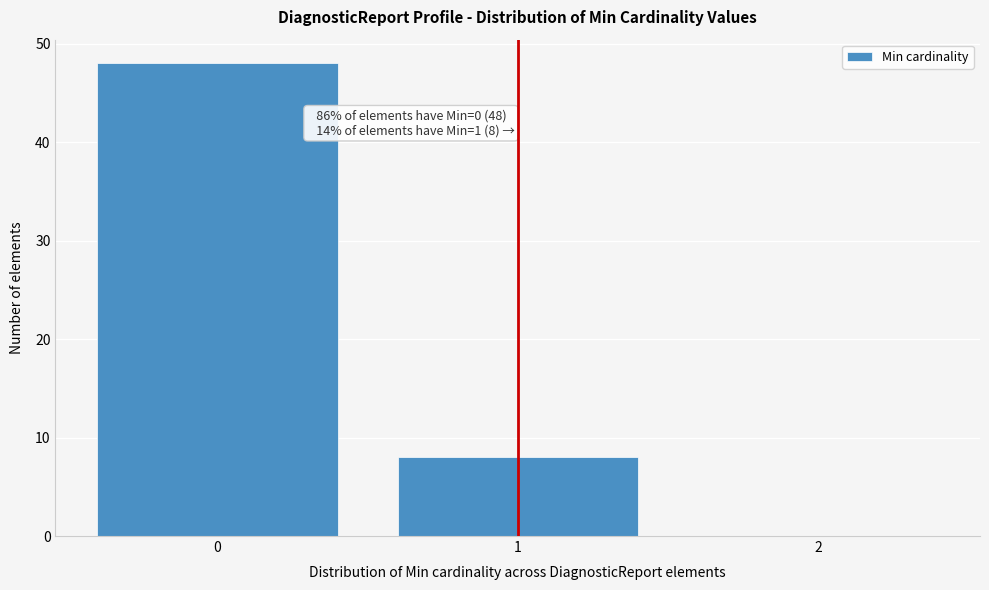

Over which range of the x-axis is the bar tallest?

-0.5 to 0.5